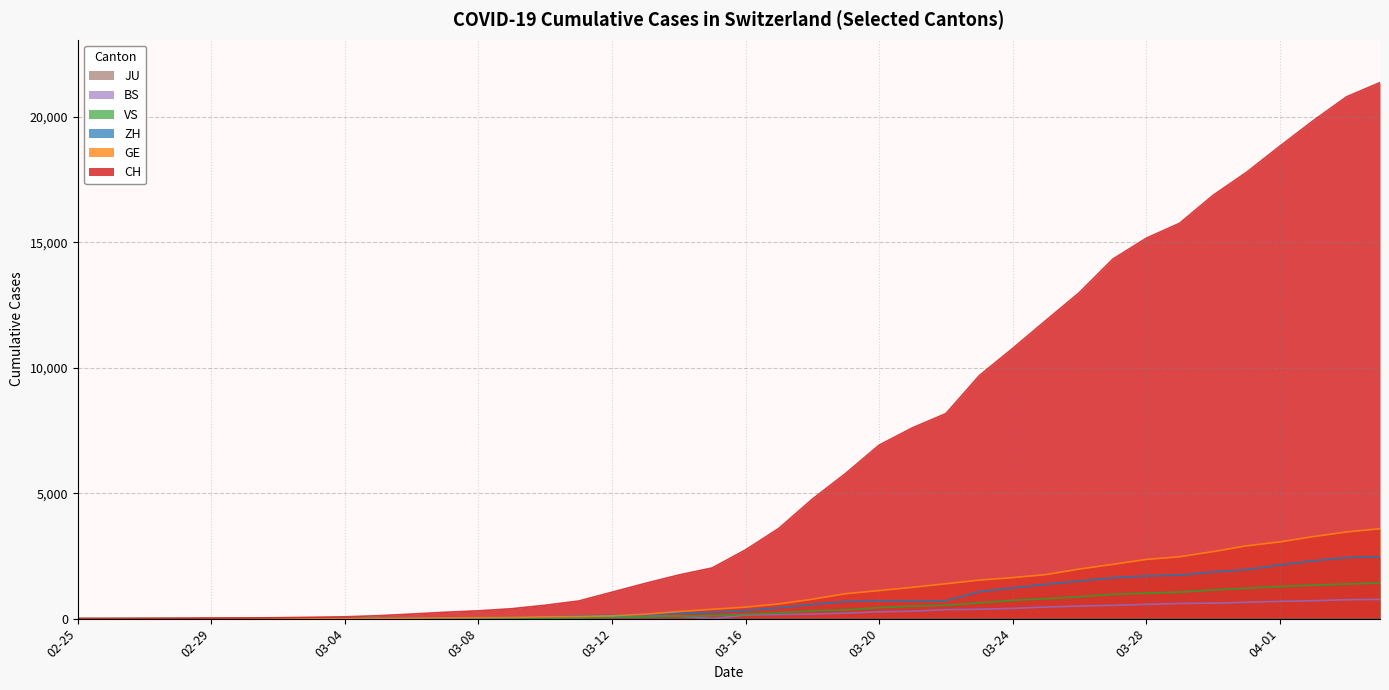

True or false: VS and GE cross at least once.

False